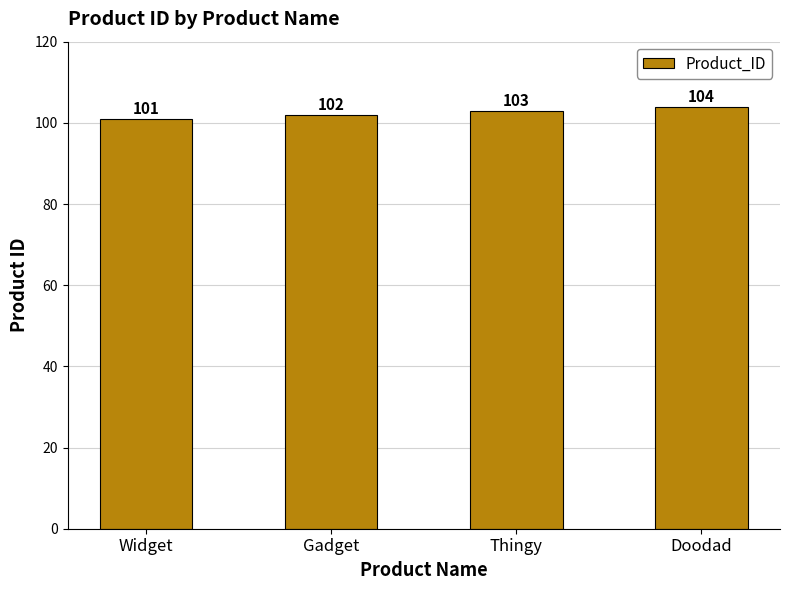

How many data points are less than 103?

2